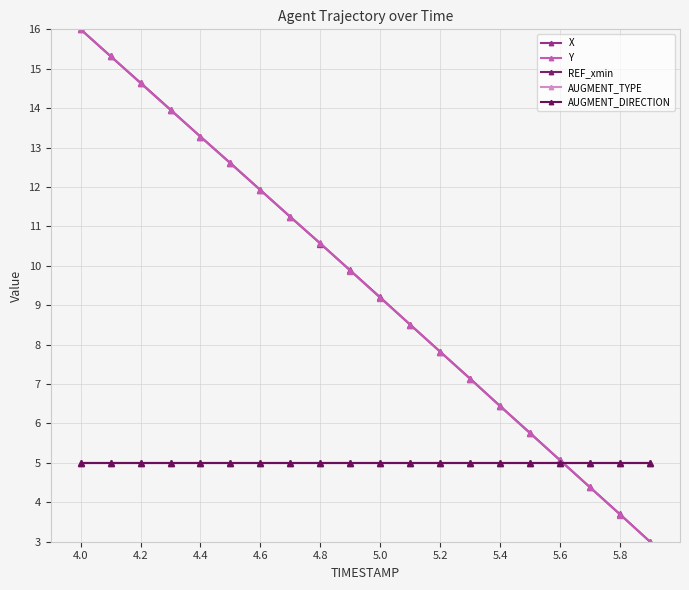

What is the average value of the X series?

9.5